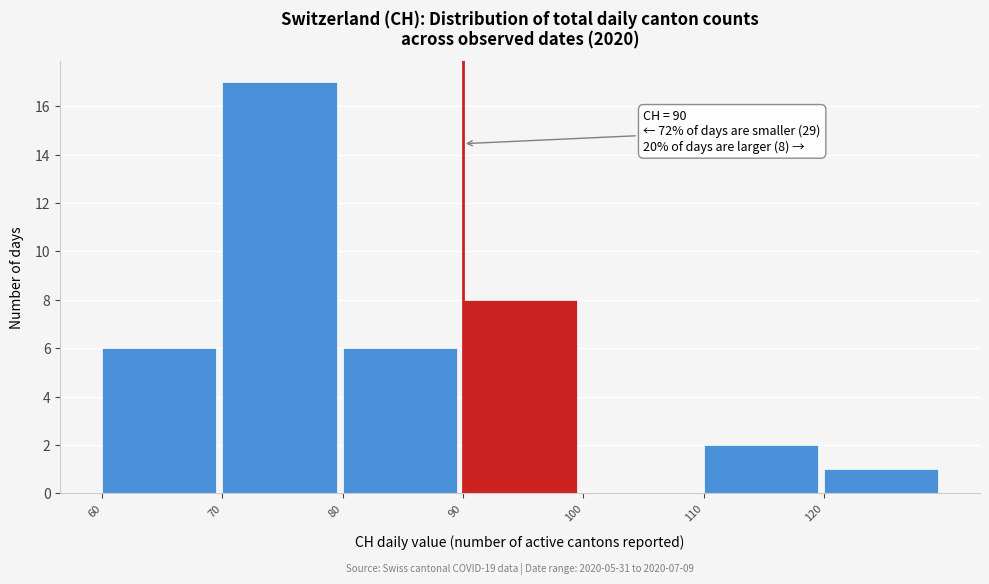

Which range on the x-axis has the tallest bar?

70 to 80